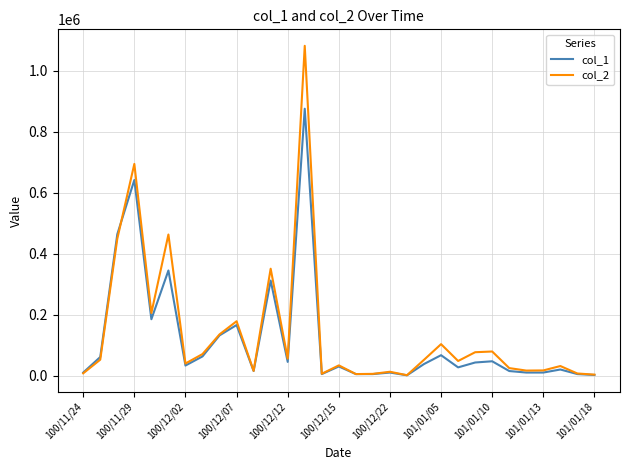

Count the number of data series in this chart.

2